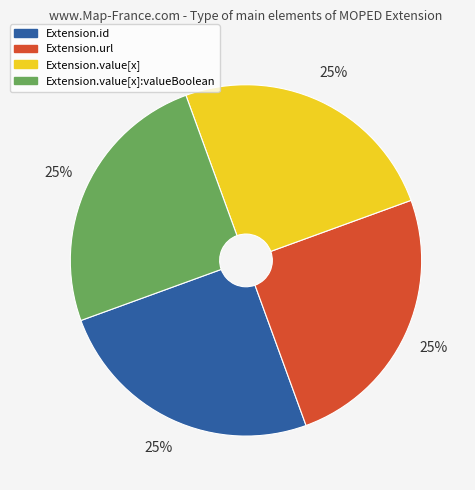

To the nearest percent, what is the average slice percentage?

25%